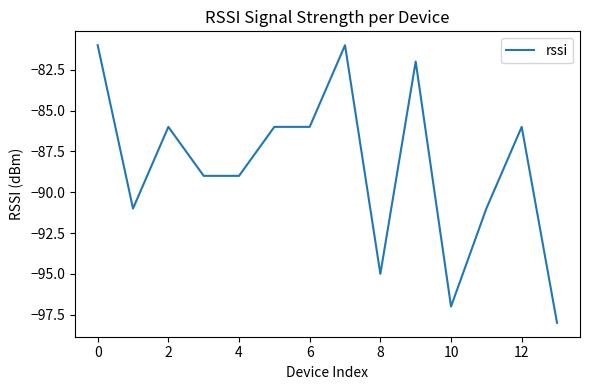

What is the difference between the maximum and minimum values?

17